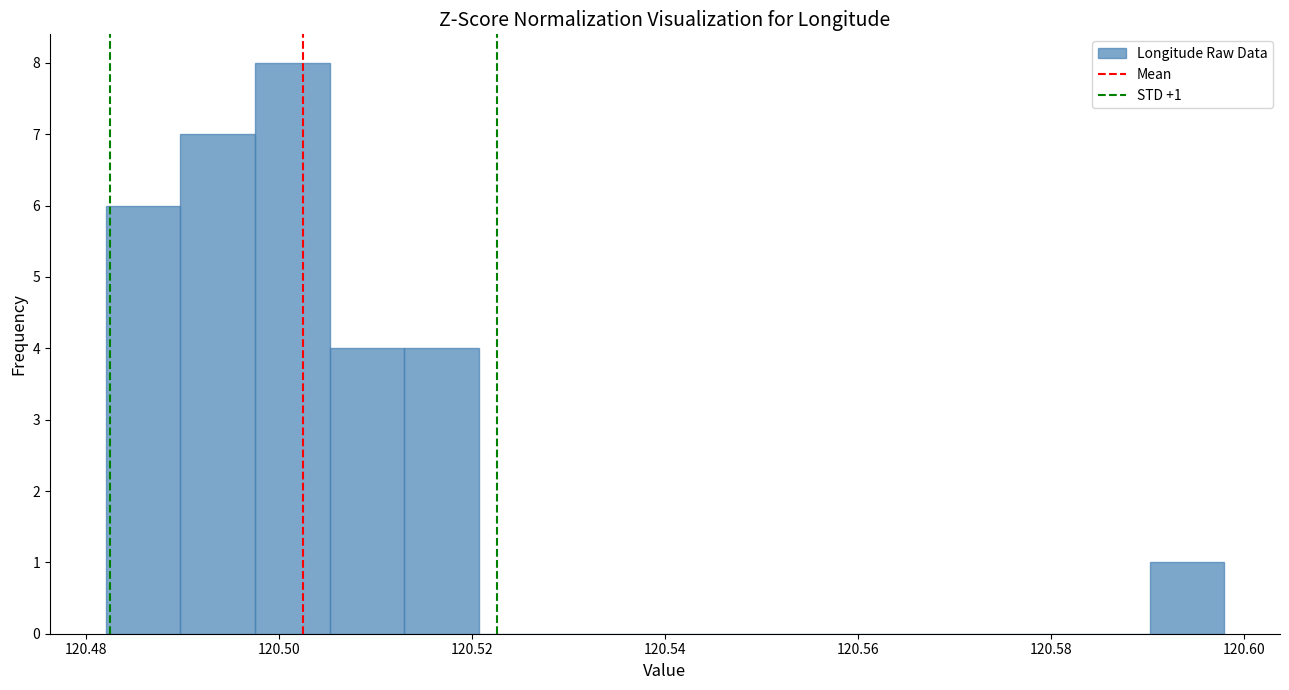

Around what value on the x-axis is the tallest bar? Give the approximate position of its centre, as read against the axis.

120.502